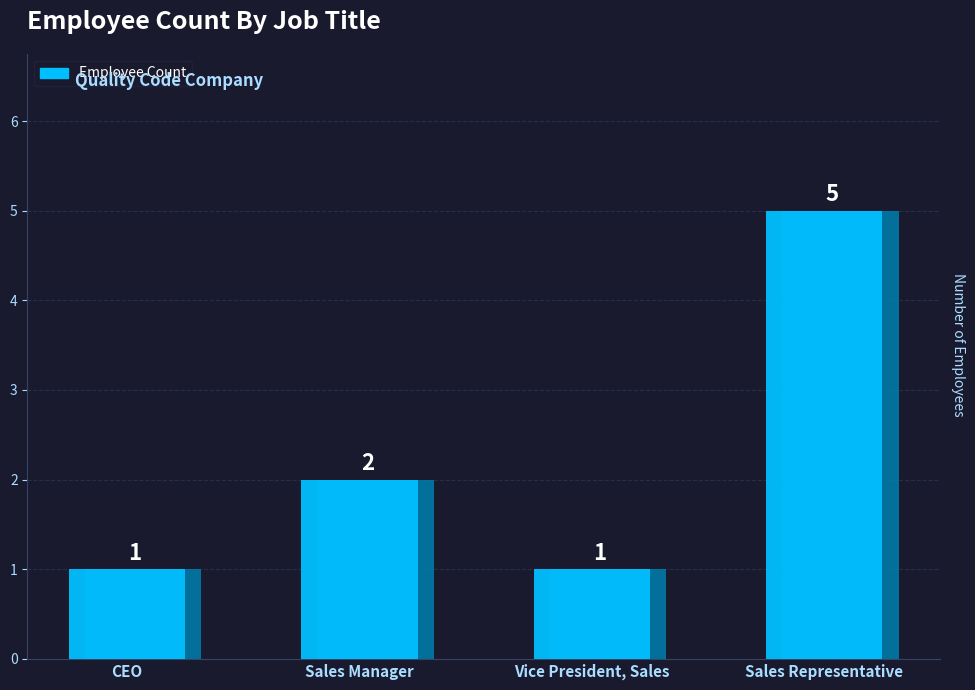

What is the label of the 3rd bar from the right?

Sales Manager